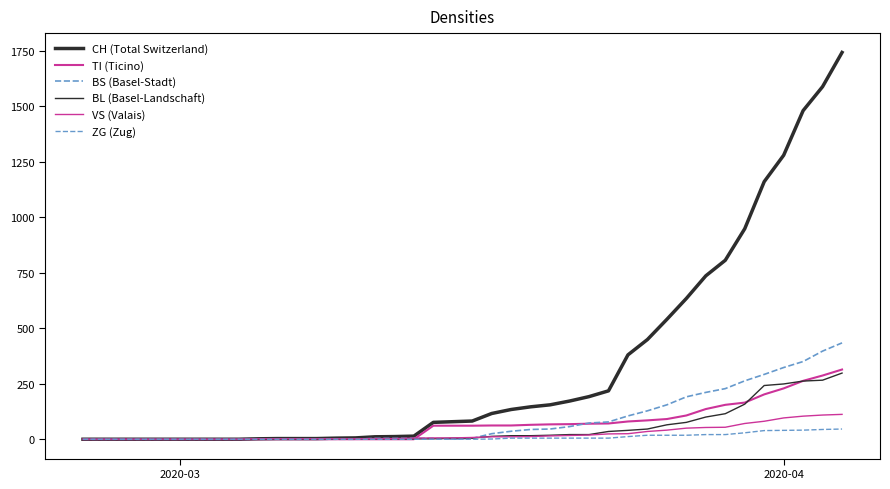

What is the value of the VS (Valais) point at the 21st from the left?

8